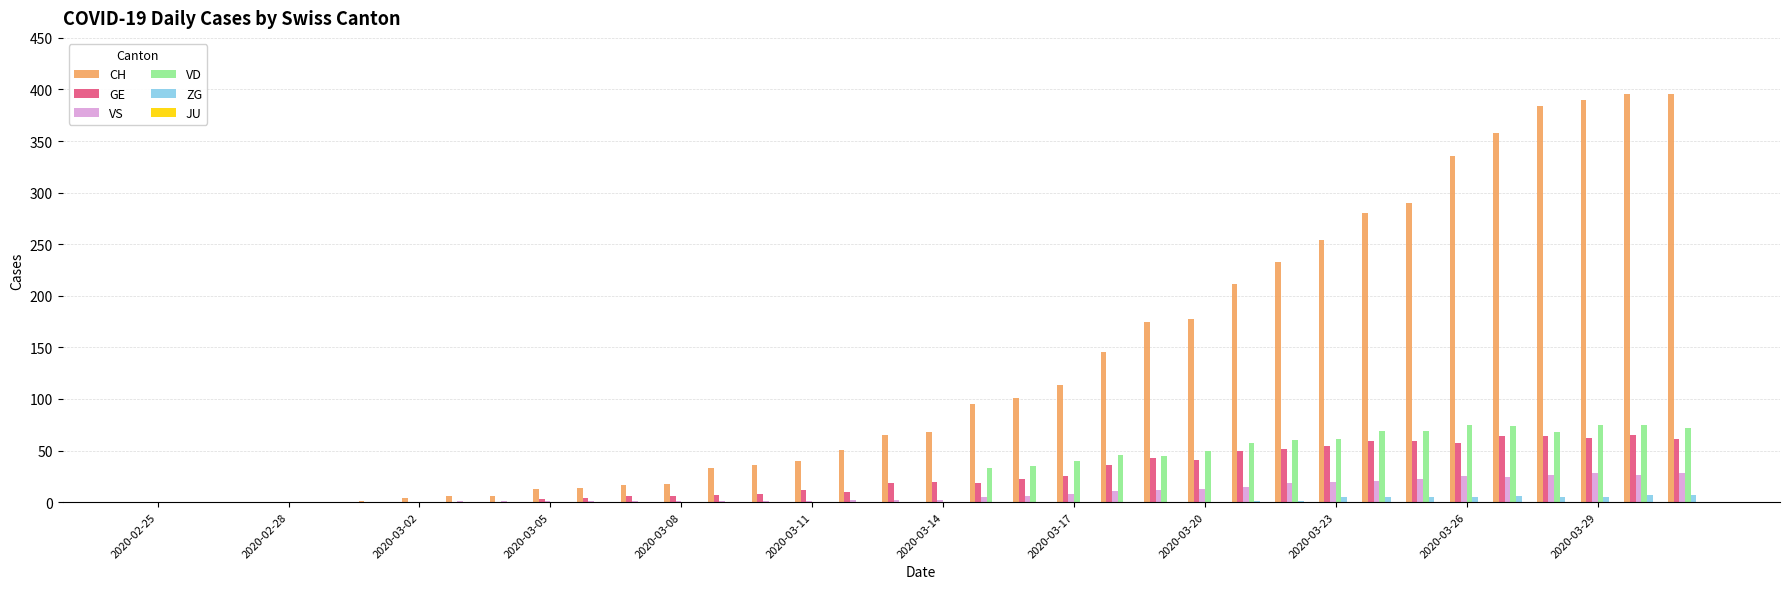

Which series has the largest total across all categories?

CH